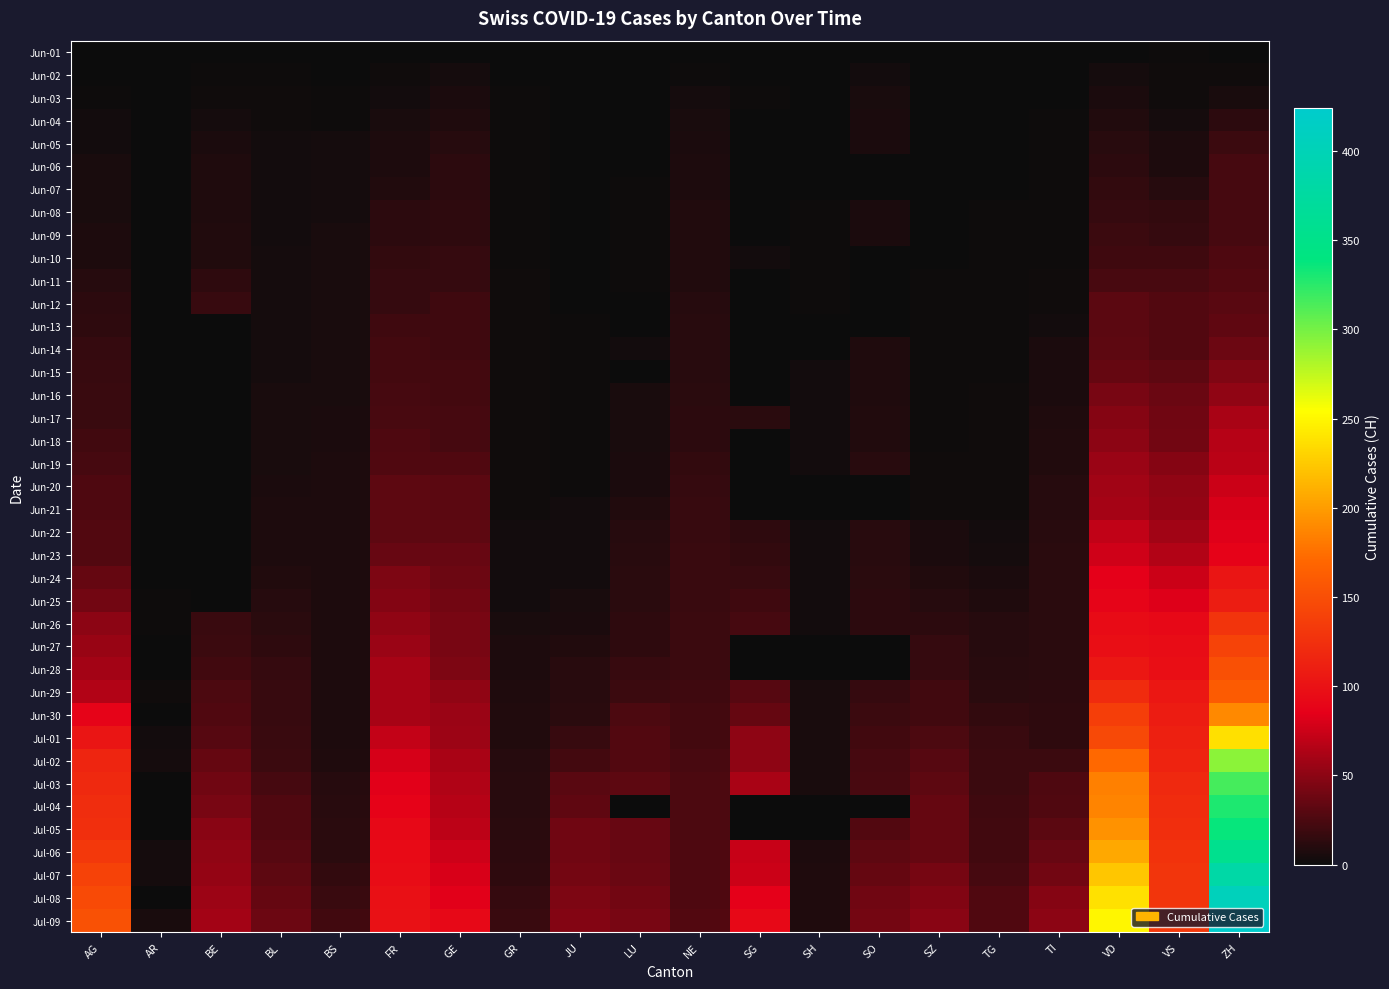

At which category does the chart reach its minimum across all series?

AG